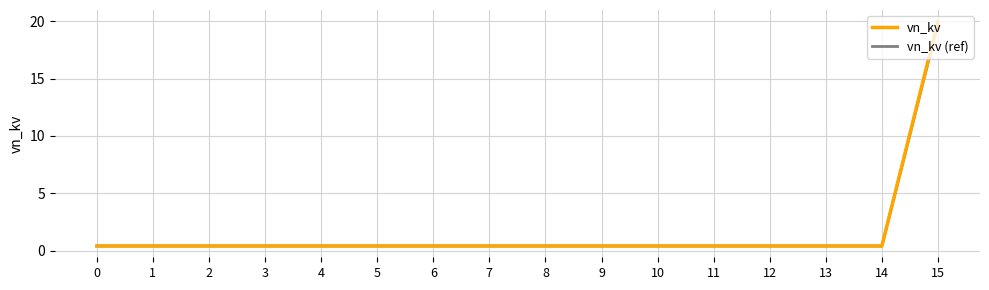

The value of vn_kv at 15 is 9.2. True or false?

False